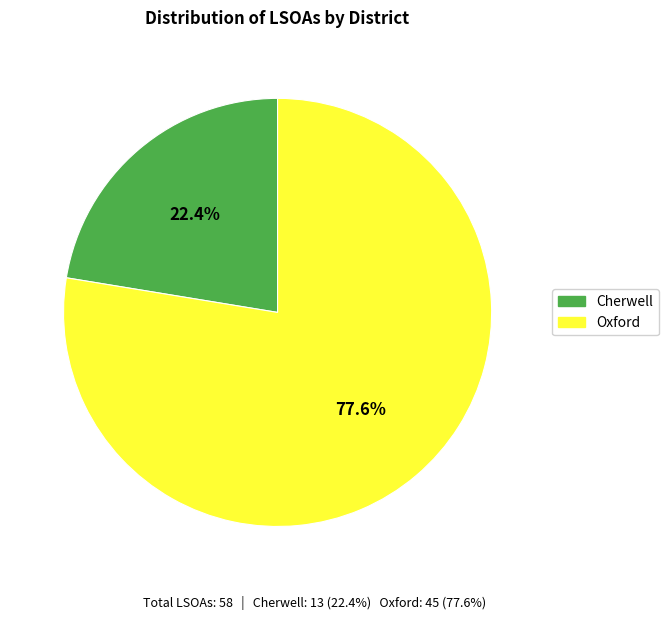

How many slices are in this pie chart?

2